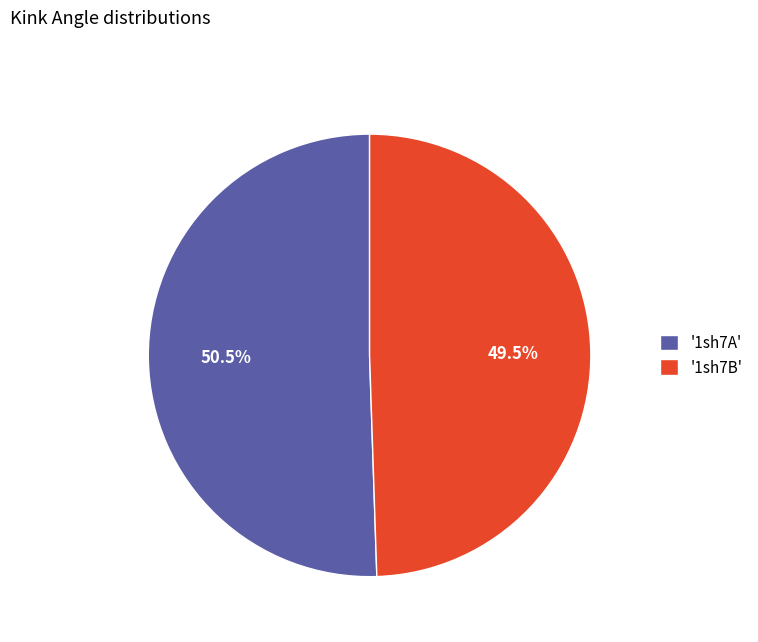

Do '1sh7B' and '1sh7A' together represent more than half of the pie?

Yes